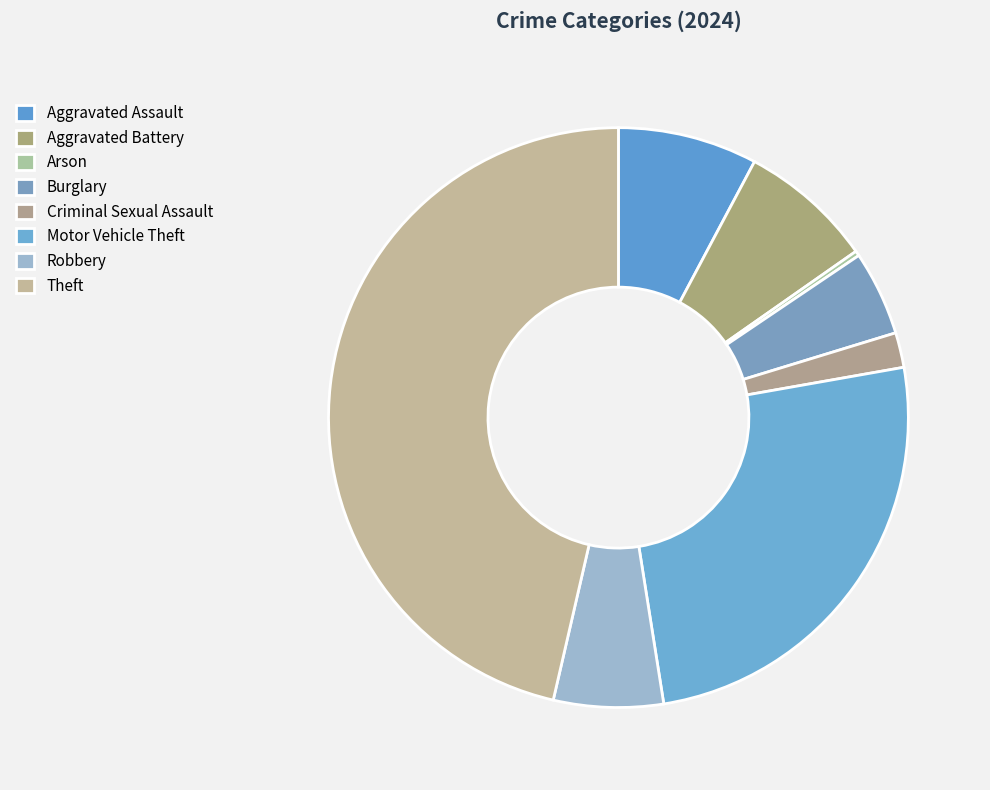

Do Theft and Criminal Sexual Assault together represent more than half of the pie?

No